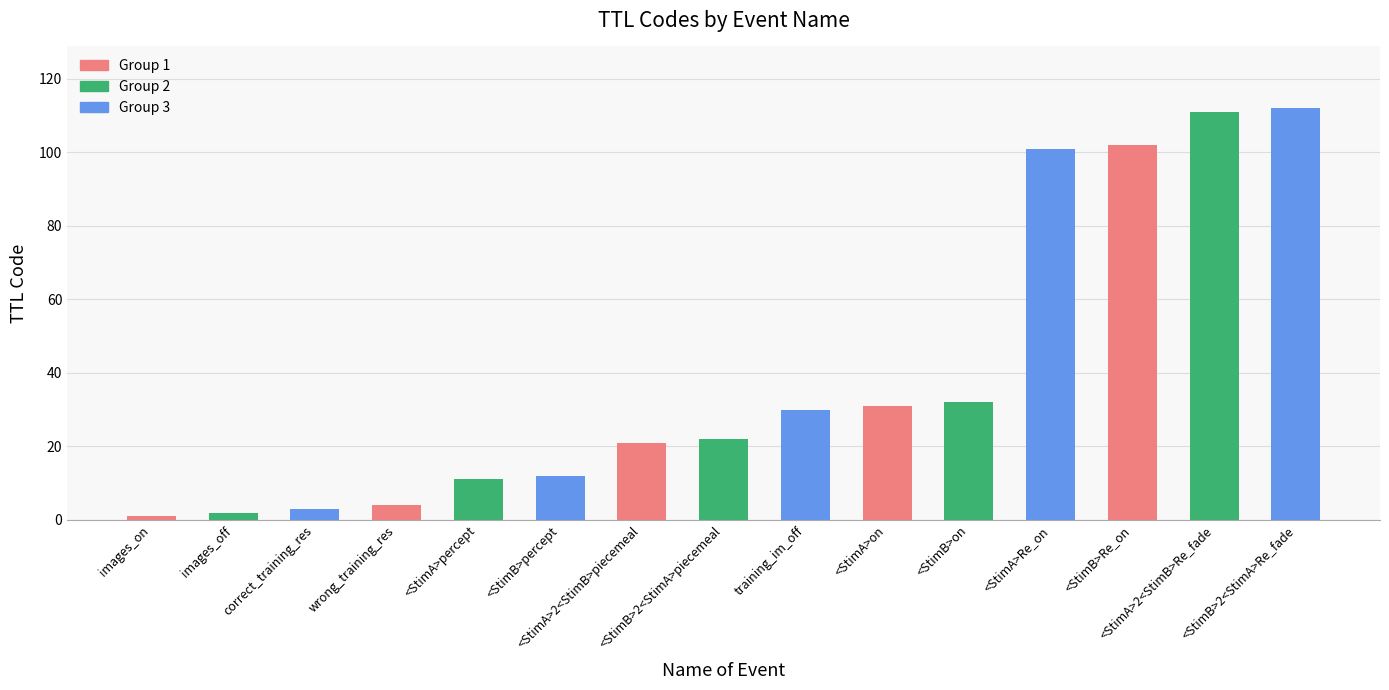

How many series are shown in this chart?

1